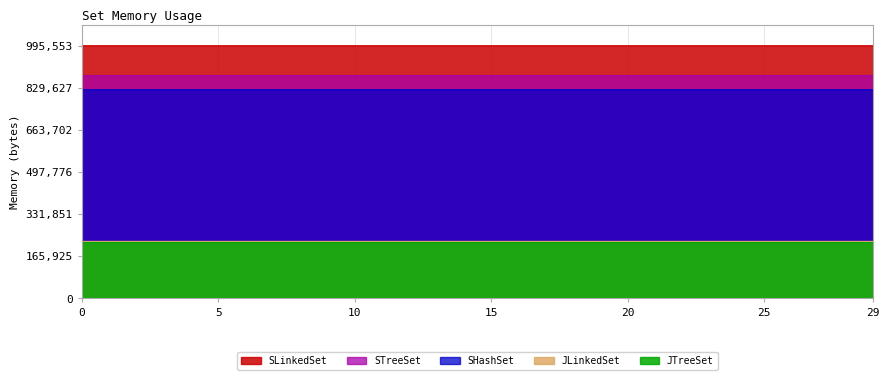

What is the label of the 17th point from the left?

16